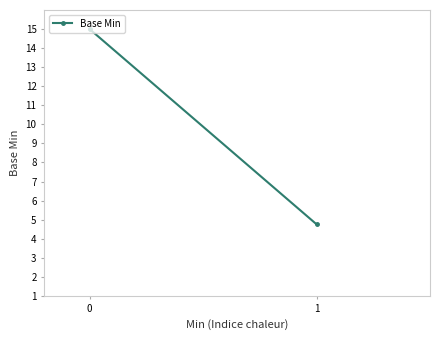

What is the smallest value displayed?

4.8